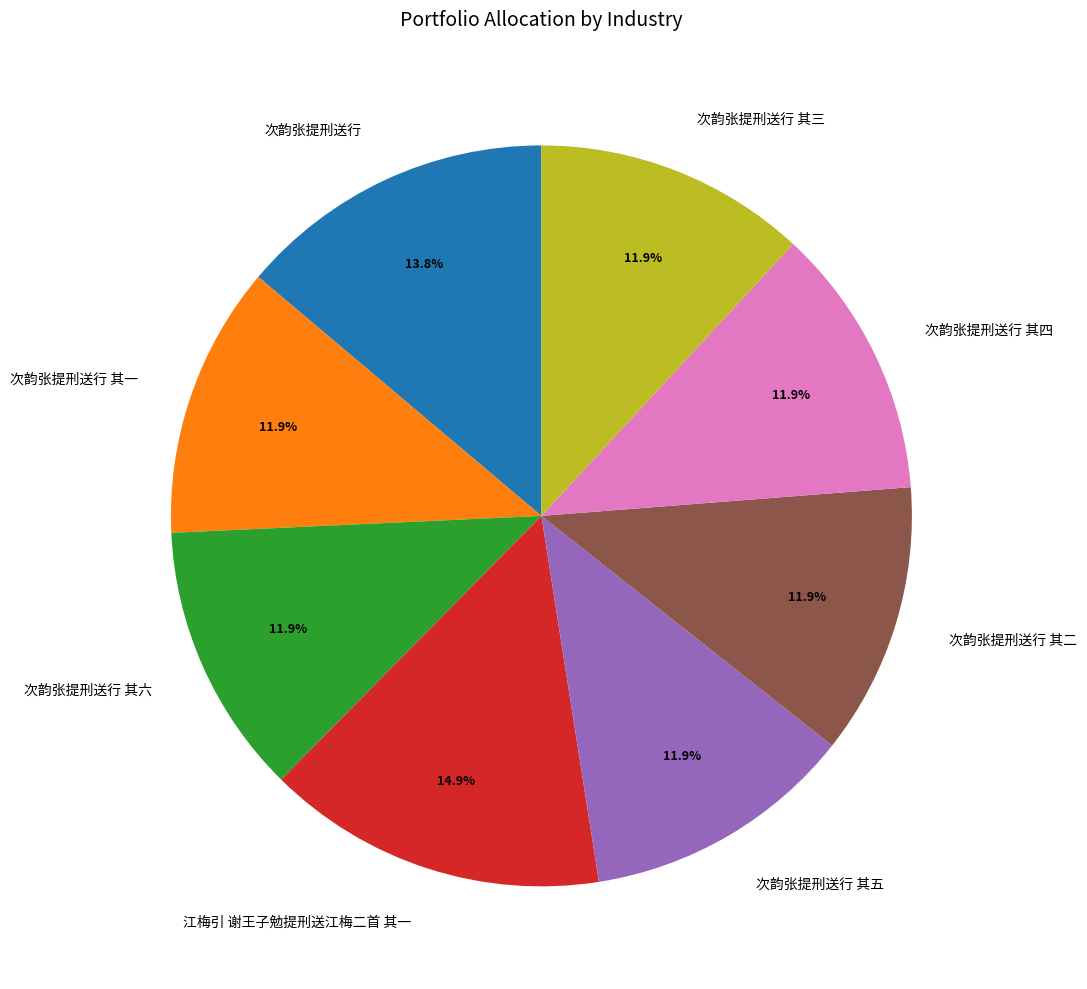

Which category has the biggest portion of the pie?

江梅引 谢王子勉提刑送江梅二首 其一